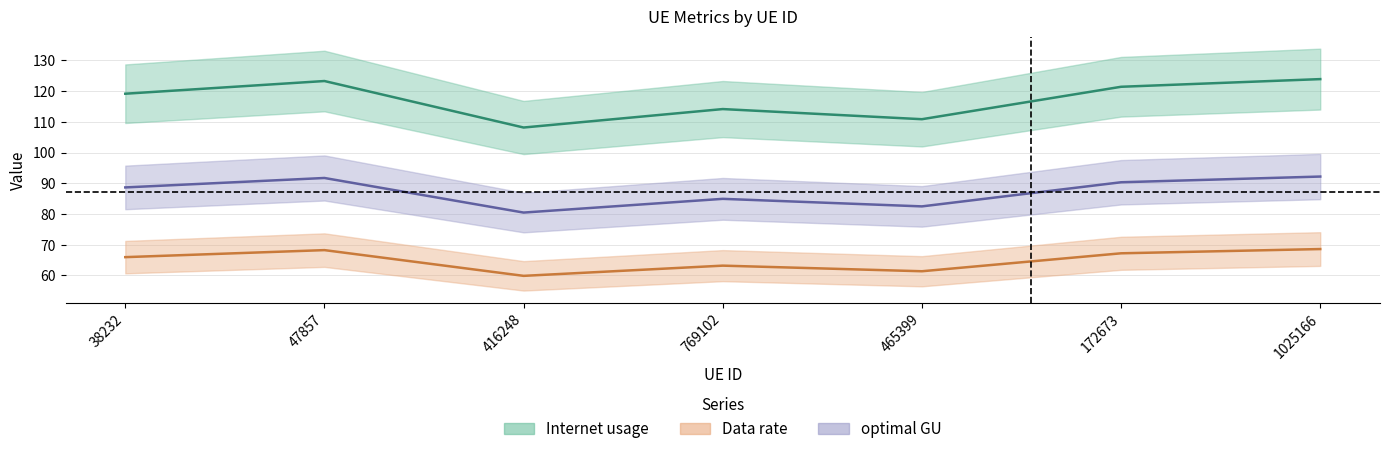

True or false: Data rate has more than 0 interior local peaks.

True